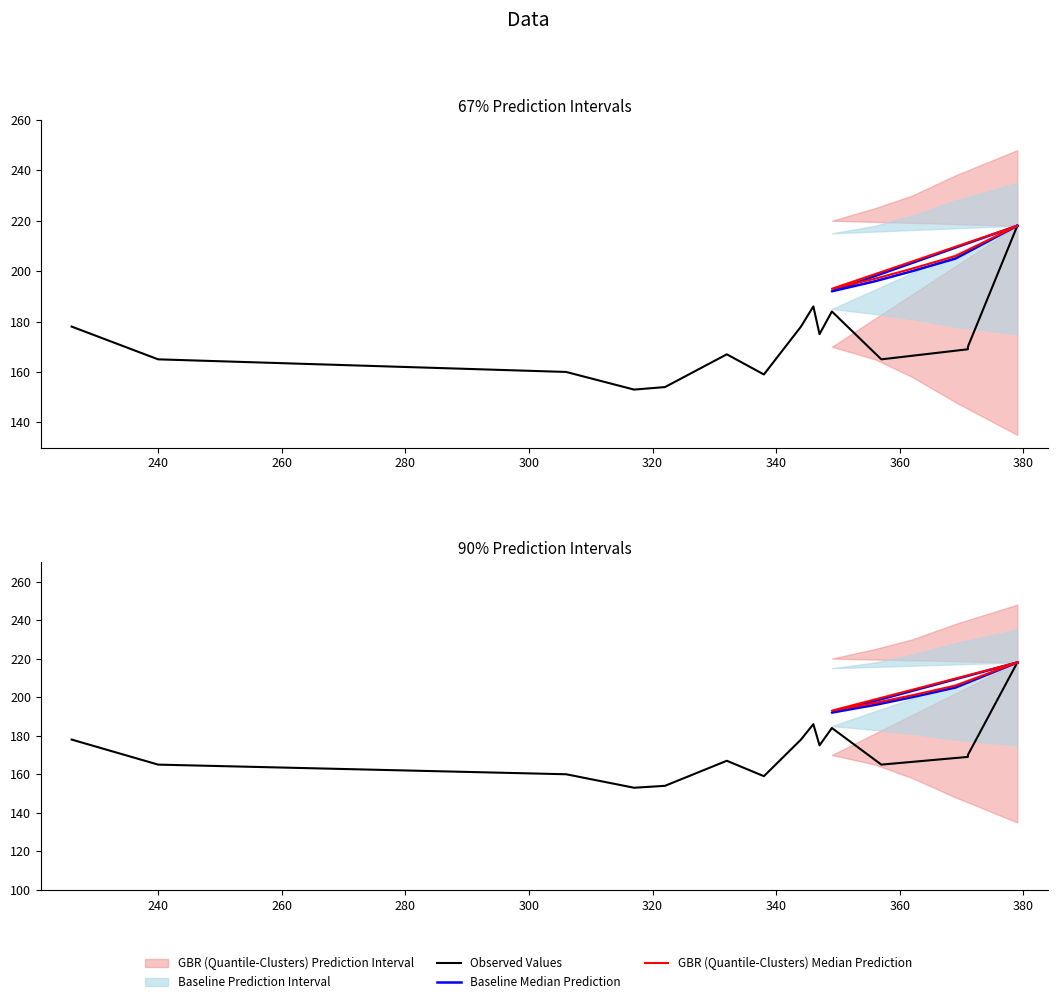

The chart shows a value of 292 at 347. True or false?

False